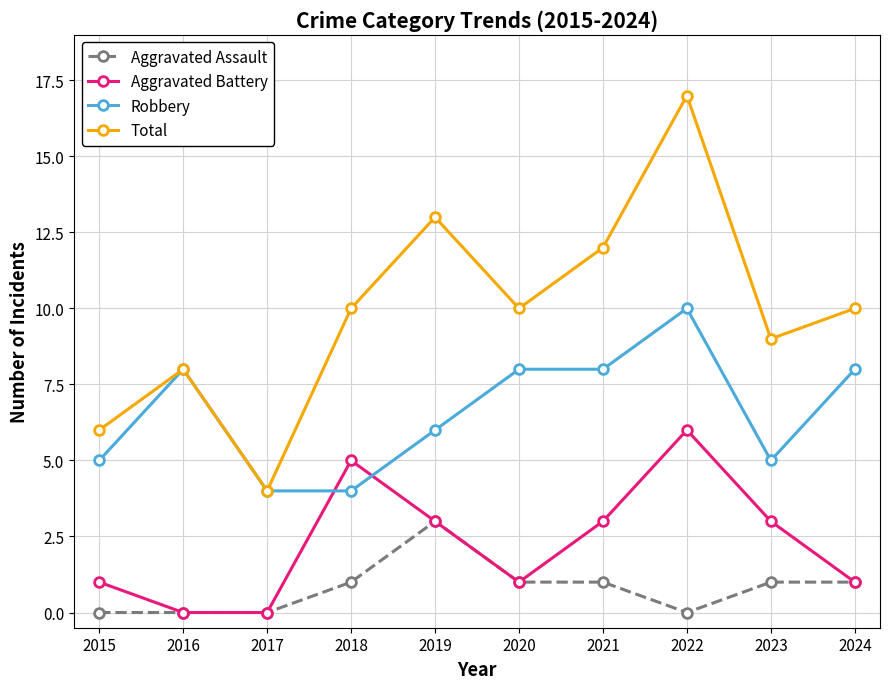

Which series has the largest range (max minus min)?

Total